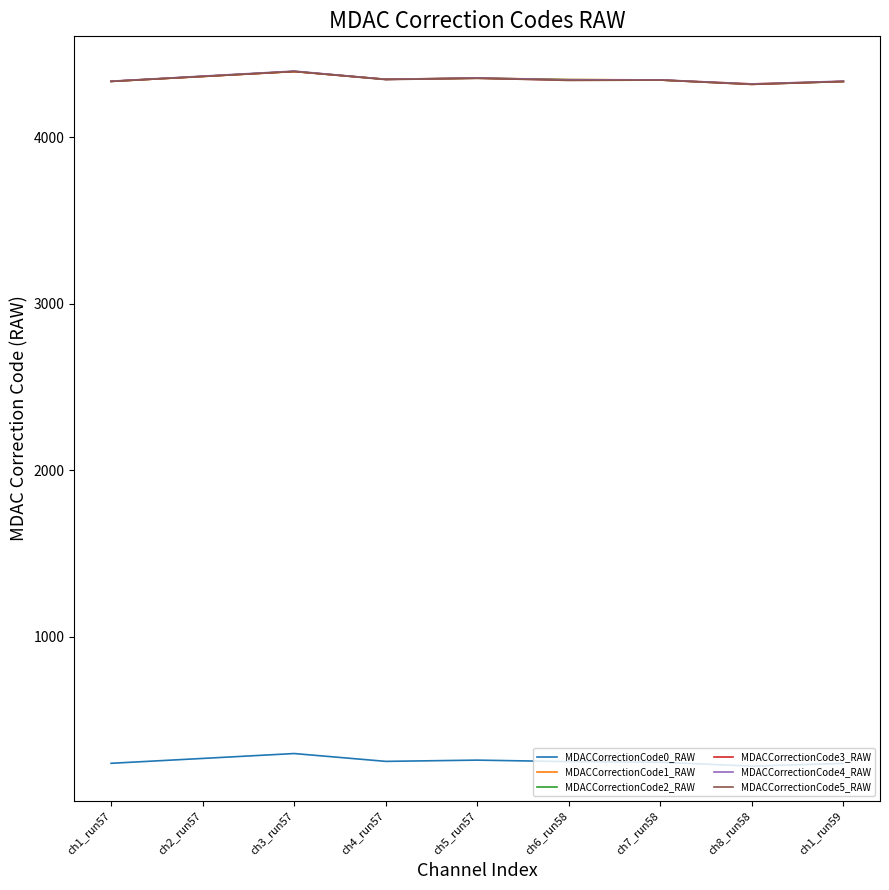

What is the highest value of the MDACCorrectionCode3_RAW series?

4394.8